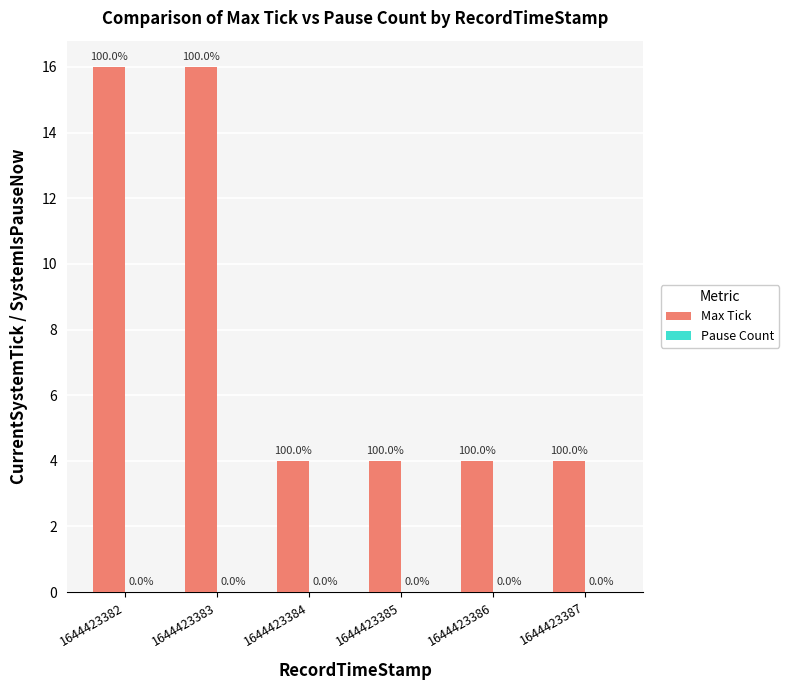

Does the chart contain any negative values?

No